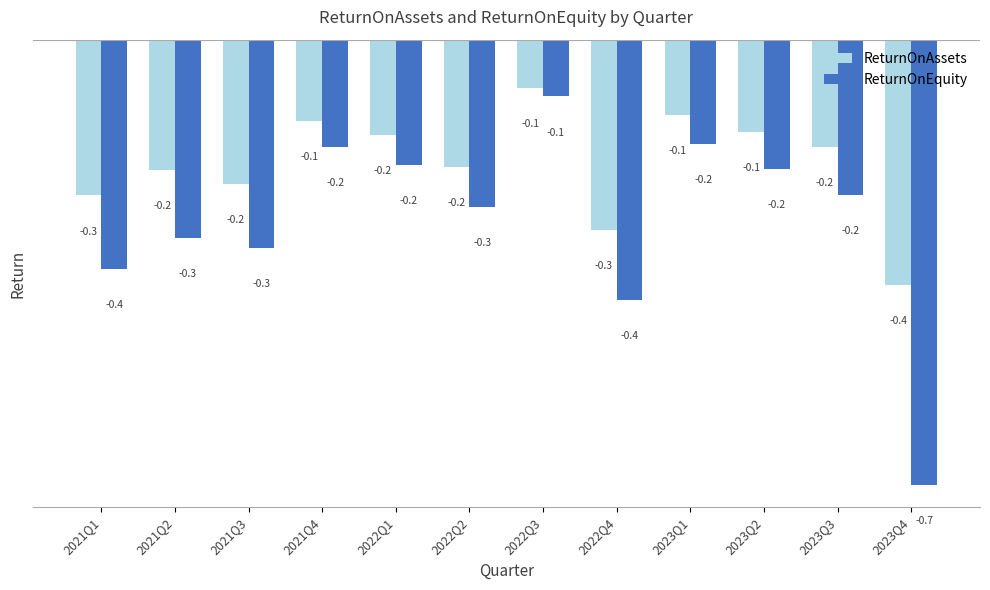

Reading right to left, list all the values displayed in this chart.

ReturnOnAssets: 2023Q4=-0.4	2023Q3=-0.2	2023Q2=-0.1	2023Q1=-0.1	2022Q4=-0.3	2022Q3=-0.1	2022Q2=-0.2	2022Q1=-0.2	2021Q4=-0.1	2021Q3=-0.2	2021Q2=-0.2	2021Q1=-0.3
ReturnOnEquity: 2023Q4=-0.7	2023Q3=-0.2	2023Q2=-0.2	2023Q1=-0.2	2022Q4=-0.4	2022Q3=-0.1	2022Q2=-0.3	2022Q1=-0.2	2021Q4=-0.2	2021Q3=-0.3	2021Q2=-0.3	2021Q1=-0.4